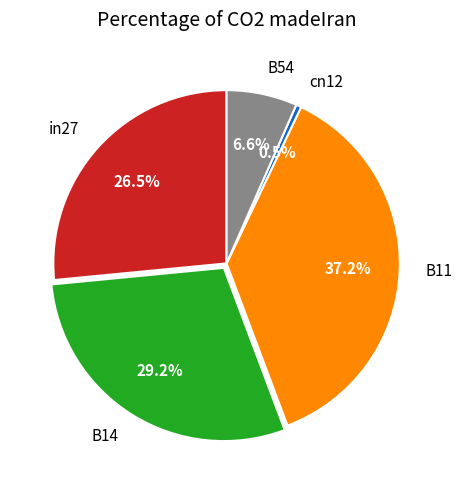

Is there a majority slice in this chart?

No